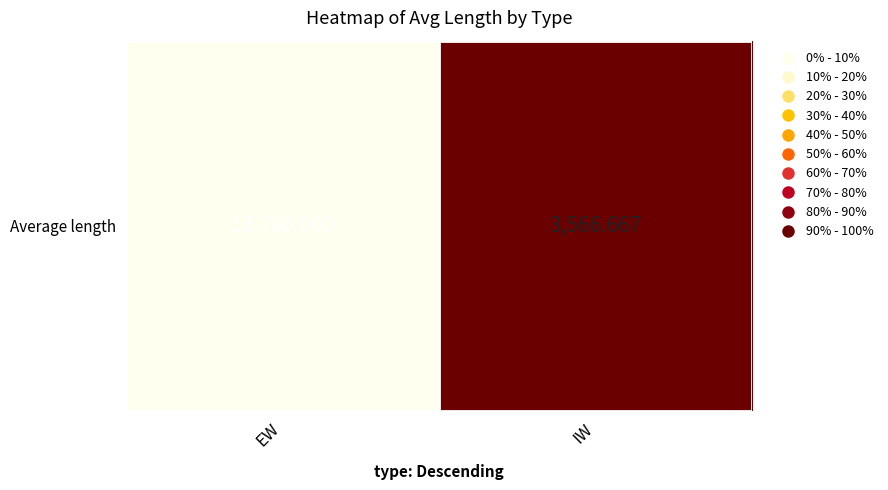

The chart shows a value of 13700.0 at EW. True or false?

True